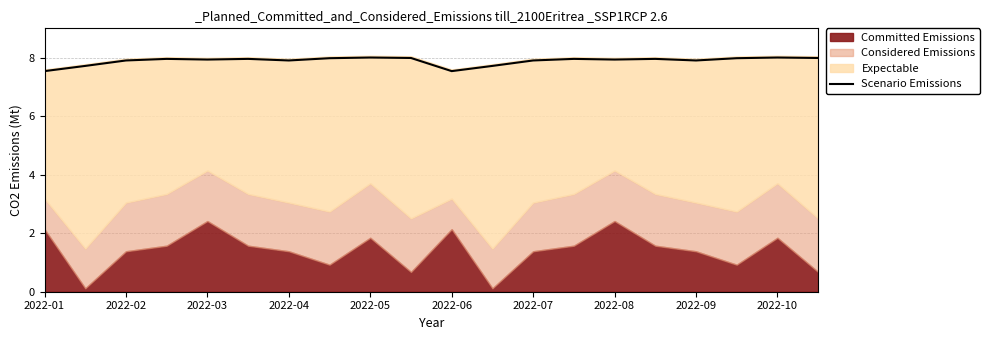

The value of Scenario Emissions at 2022-09 is 7.9. True or false?

True